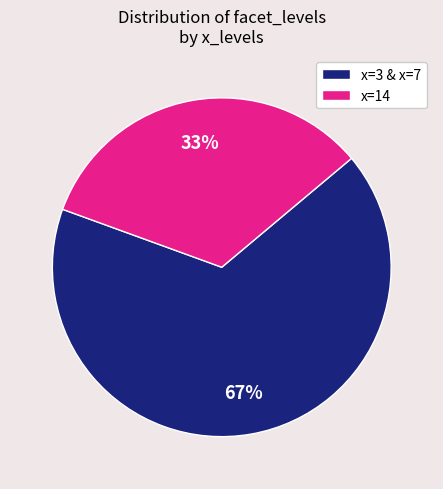

Approximately how many times larger is the value at x=3 & x=7 compared to x=14?

2.0